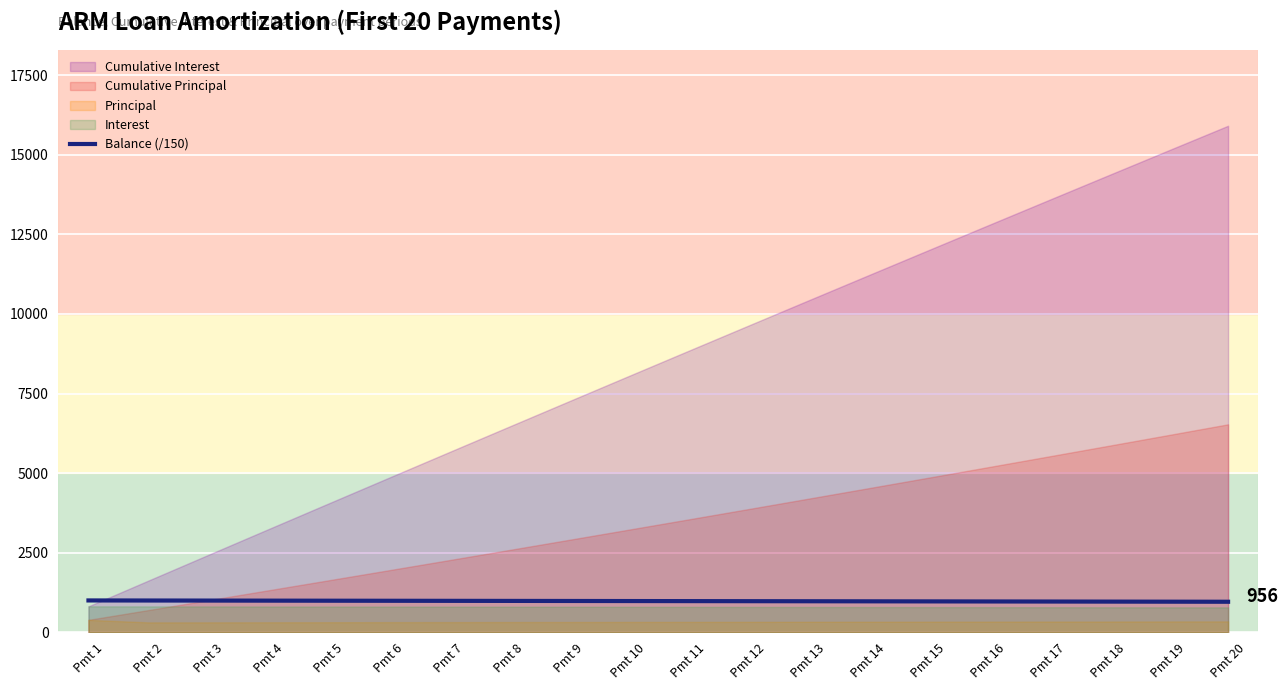

At which label is the value closest to 976?

Pmt 11